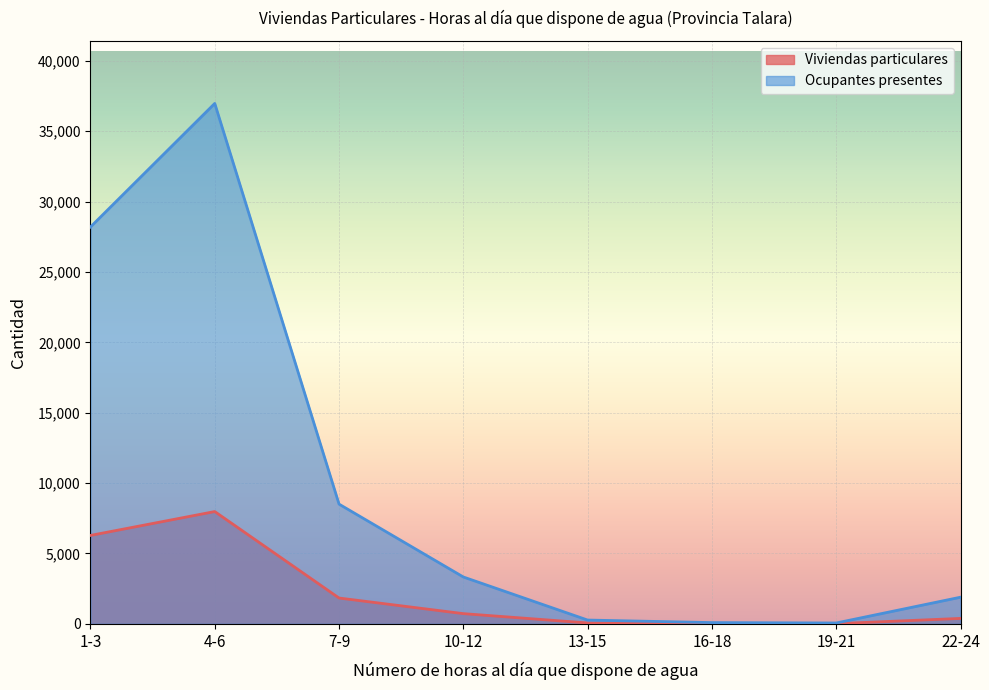

Which category has the lowest value in the Ocupantes presentes series?

19-21